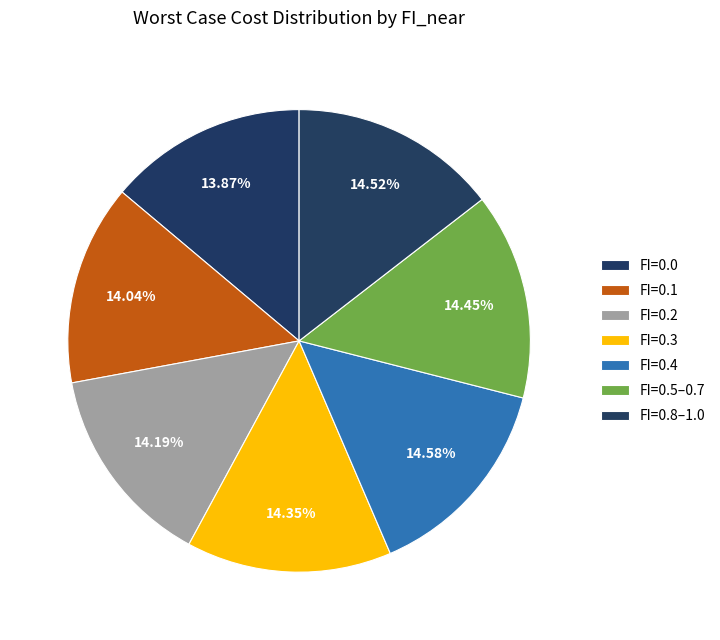

Count the number of slices in the pie.

7